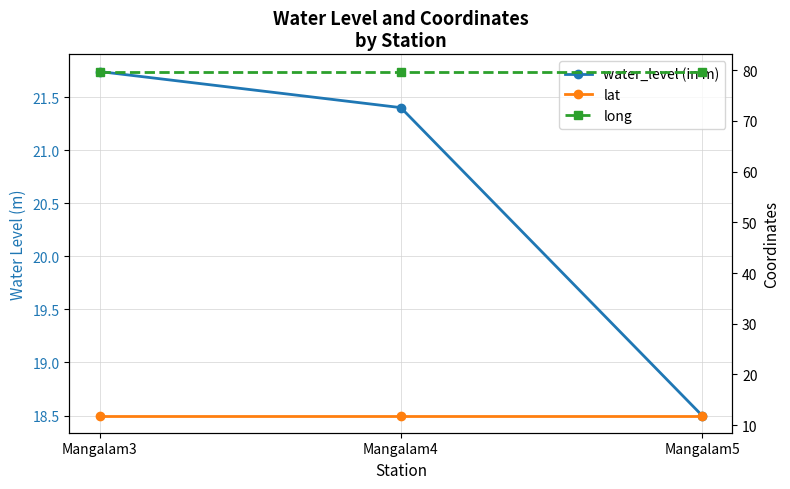

How many lines are shown in the chart?

3